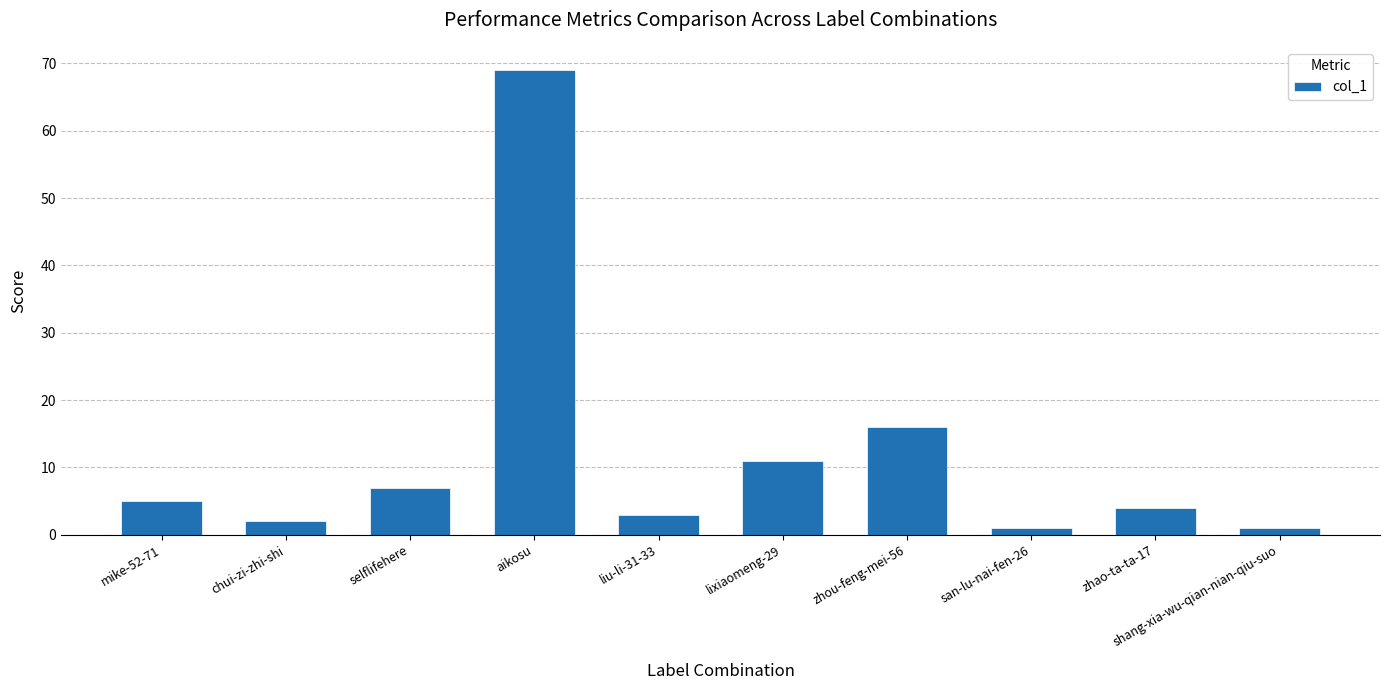

What is the label of the 8th bar from the right?

selflifehere